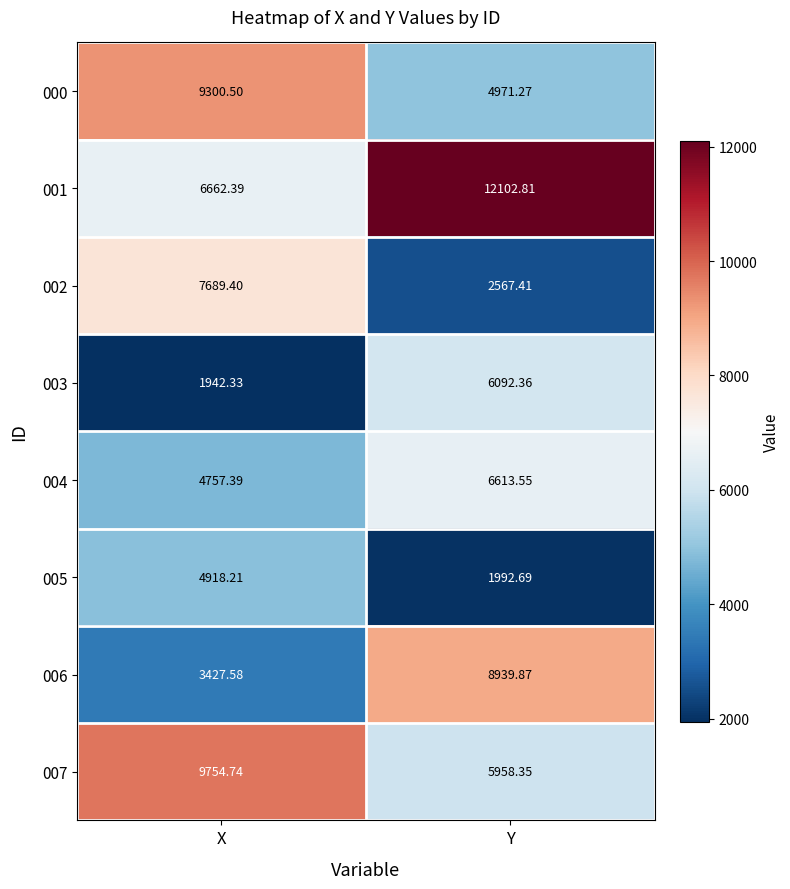

Rank the categories by 001 value from highest to lowest.

Y, X